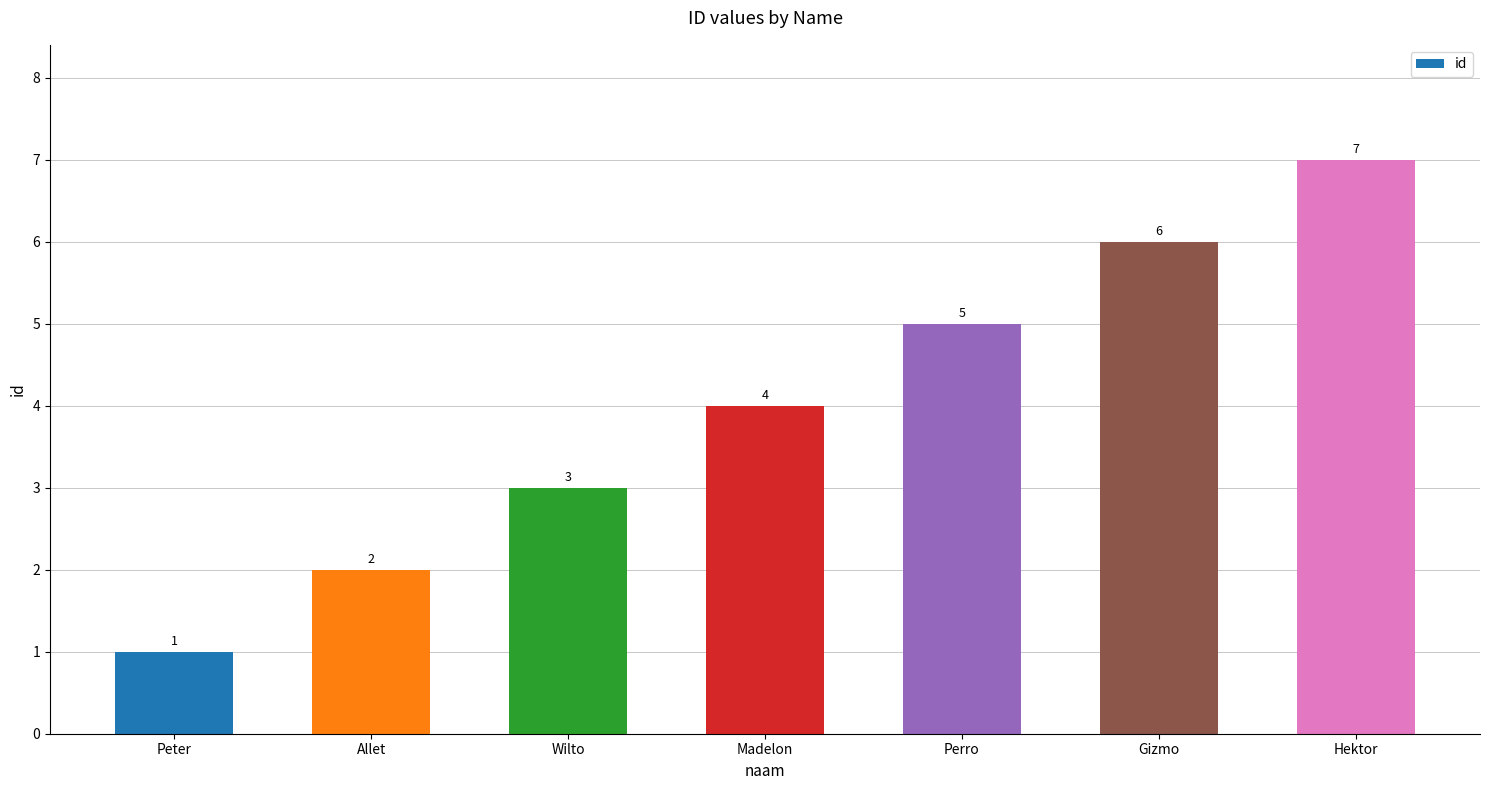

What is the maximum value shown in the chart?

7